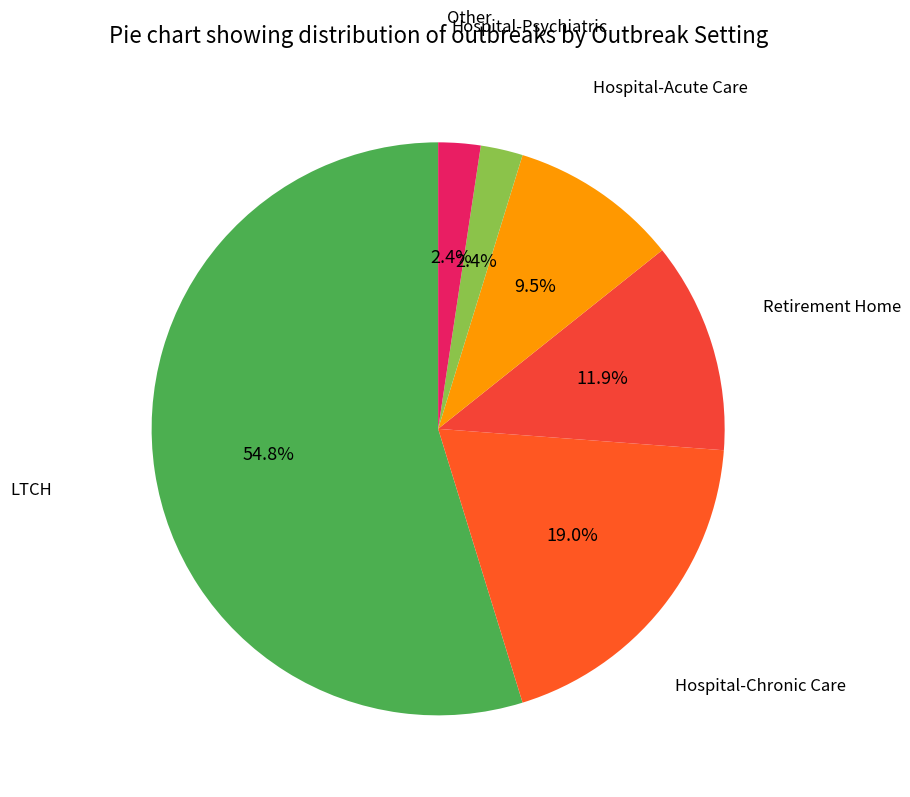

Which category accounts for the majority?

LTCH